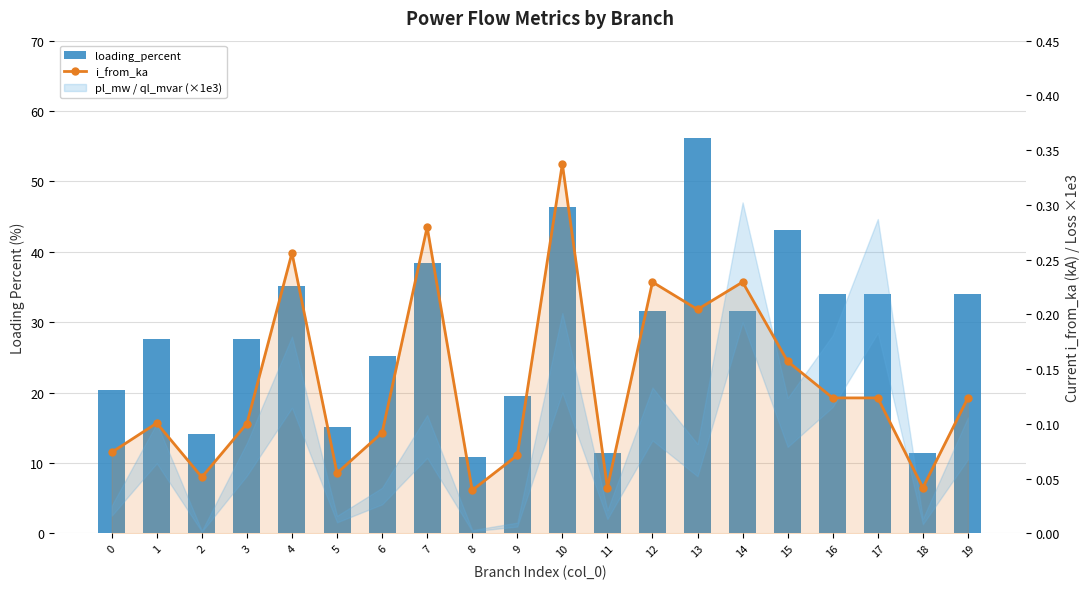

Rank the series by their average value, from lowest to highest.

i_from_ka, loading_percent